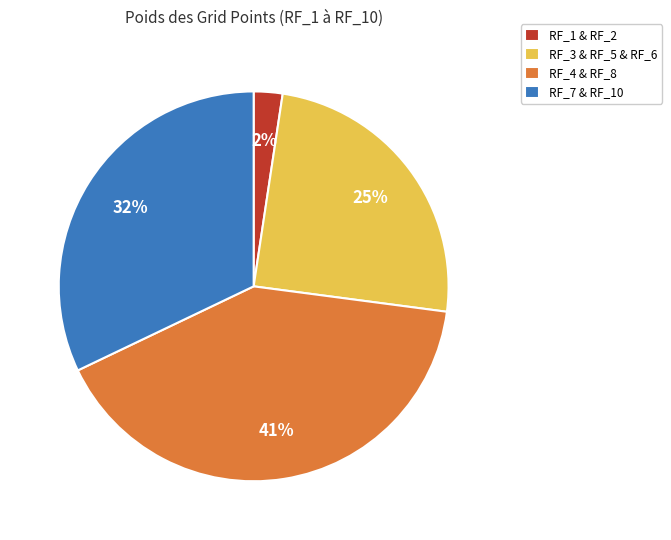

True or false: RF_1 & RF_2 accounts for 15% of the total.

False